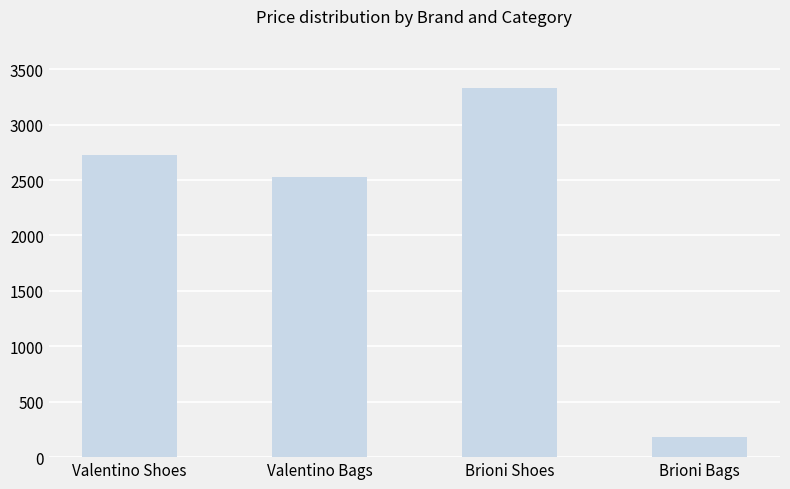

Which label corresponds to the smallest value in the chart?

Brioni Bags